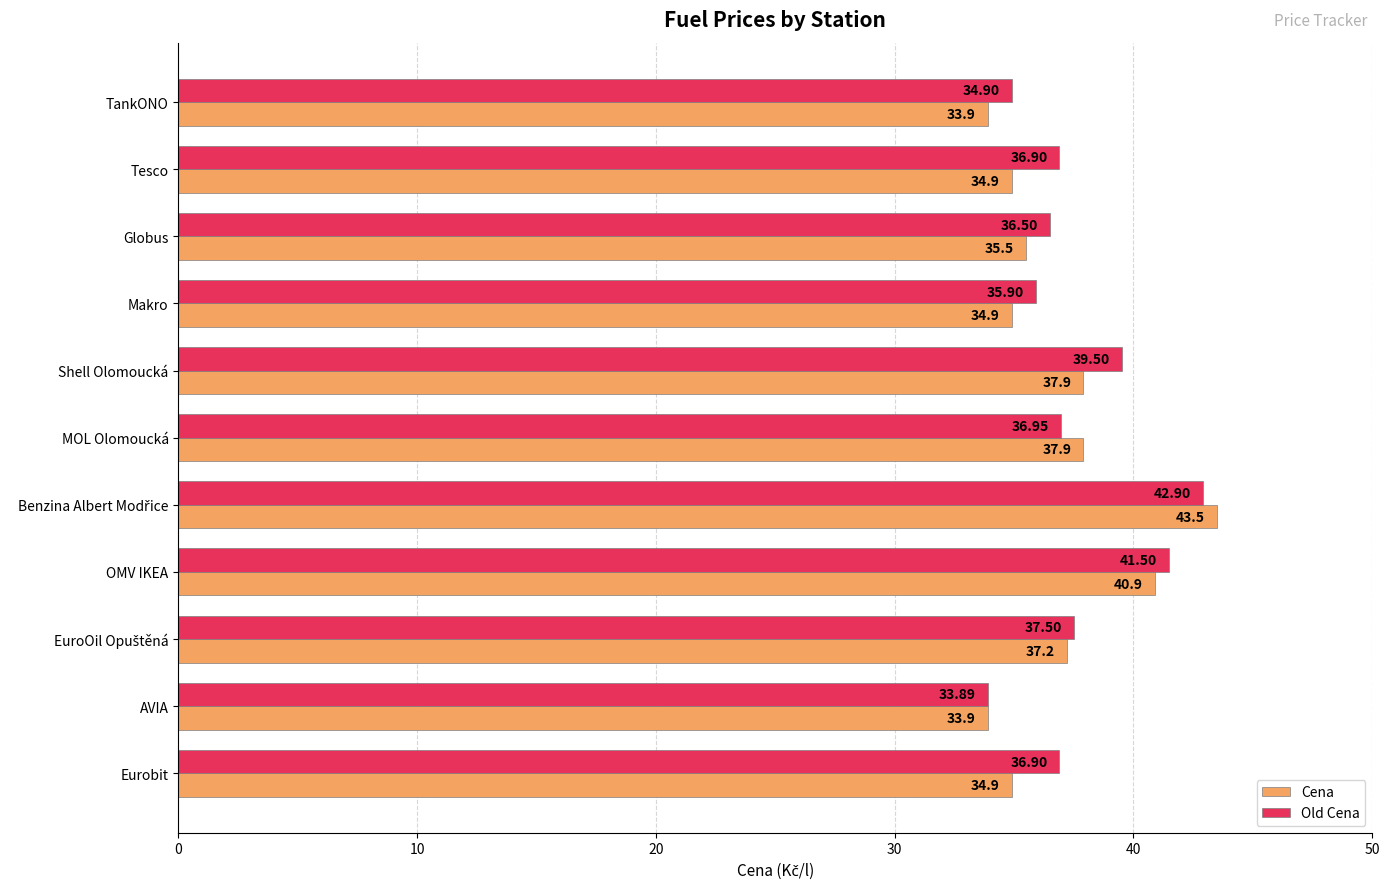

Which label corresponds to the smallest value in the chart?

AVIA